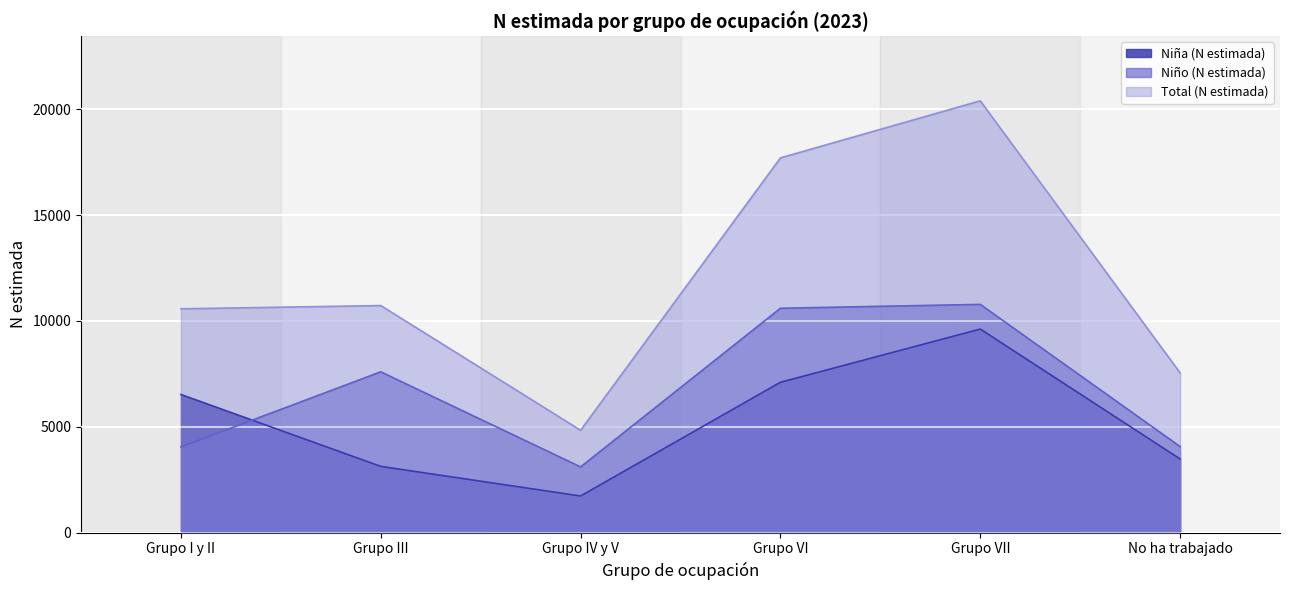

The Niño (N estimada) series shows 7598 at Grupo III. True or false?

True